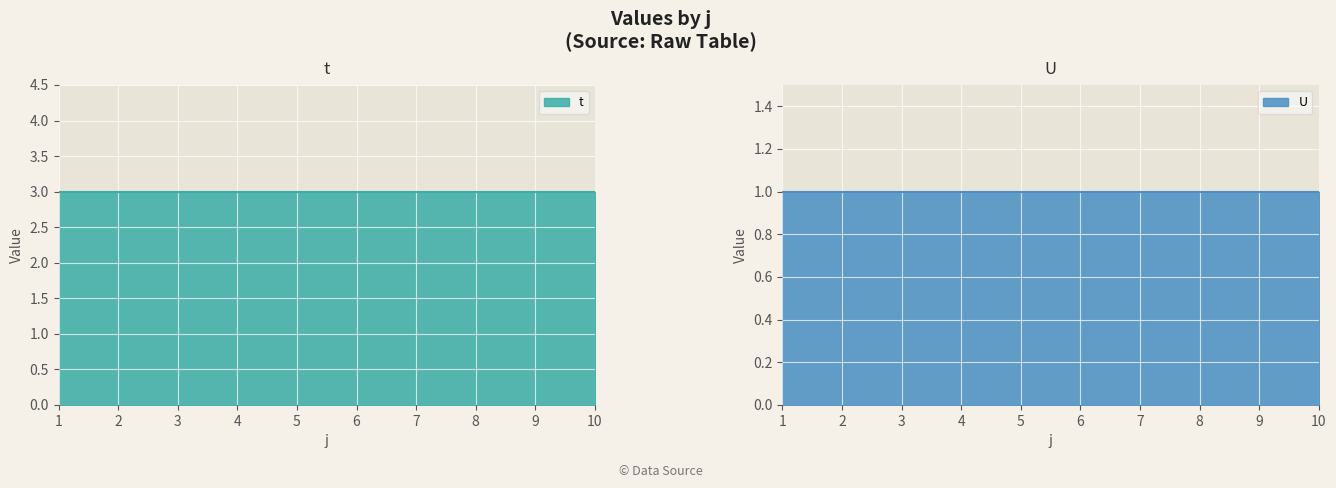

What are all the series names shown in the legend?

t, U